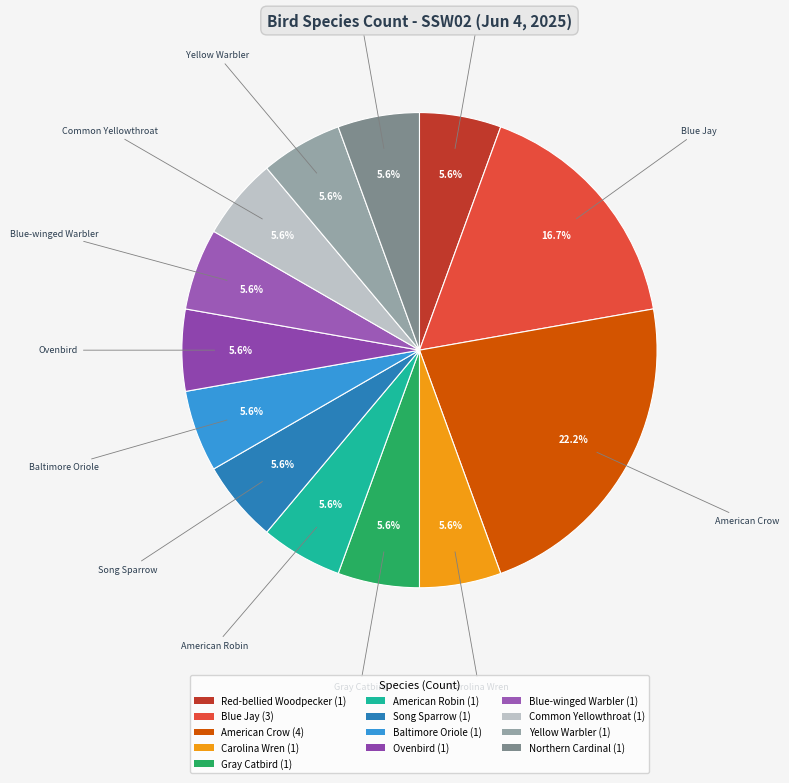

To the nearest percent, what is the average slice percentage?

8%